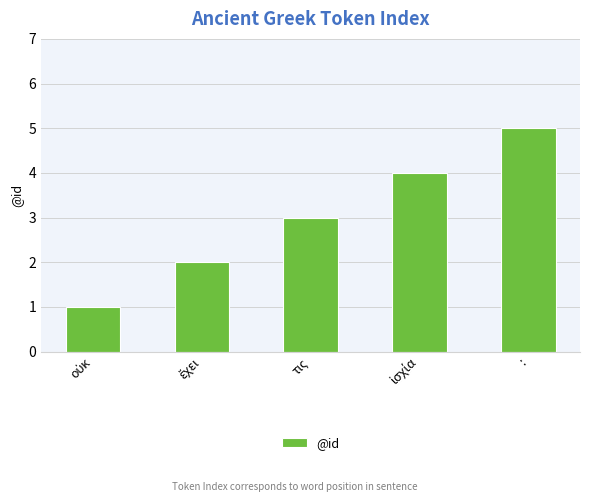

What is the label of the 3rd bar from the right?

τις